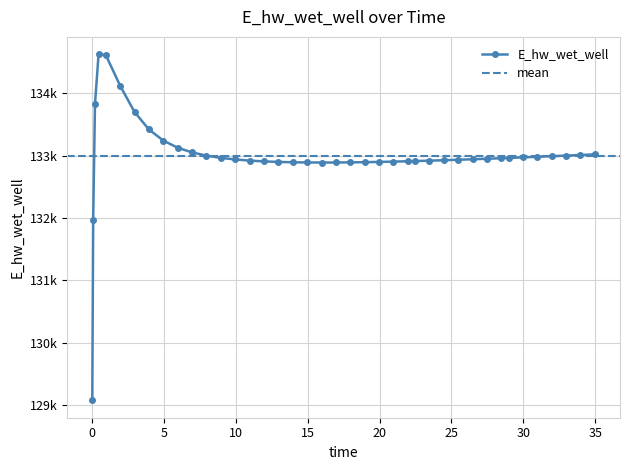

True or false: the data shows 132913.4 at 22.46875.

True